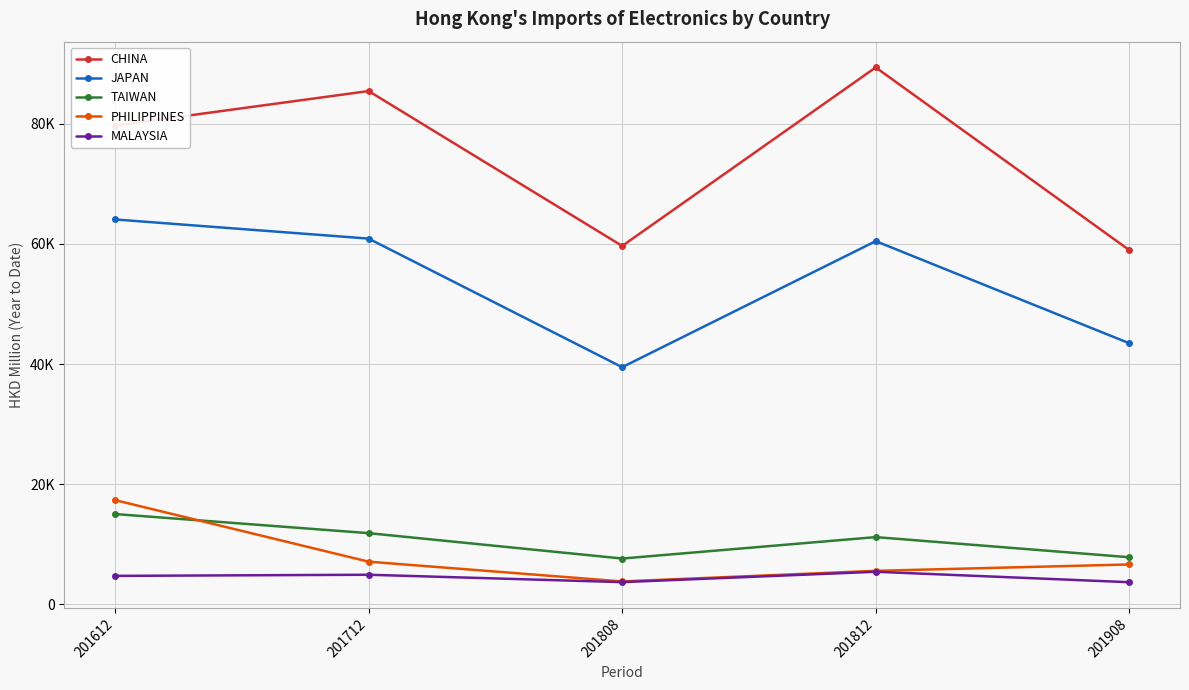

Is this an area chart (filled region under the line)?

No